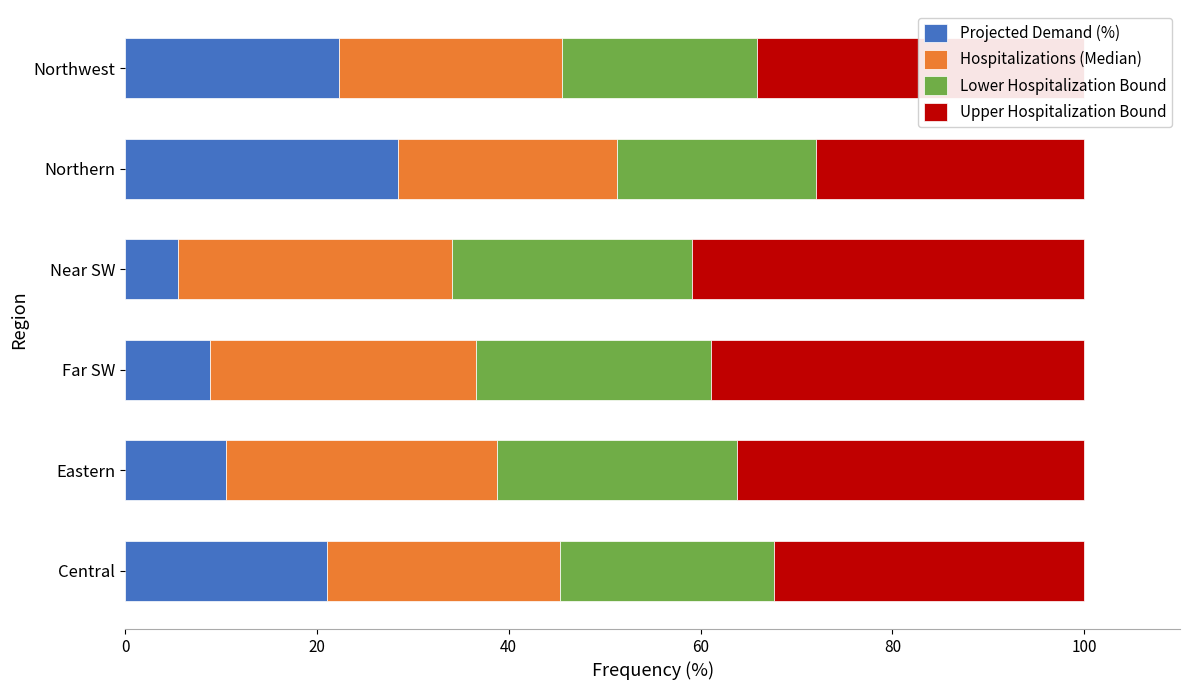

Read the Projected Demand (%) value at Far SW.

8.8